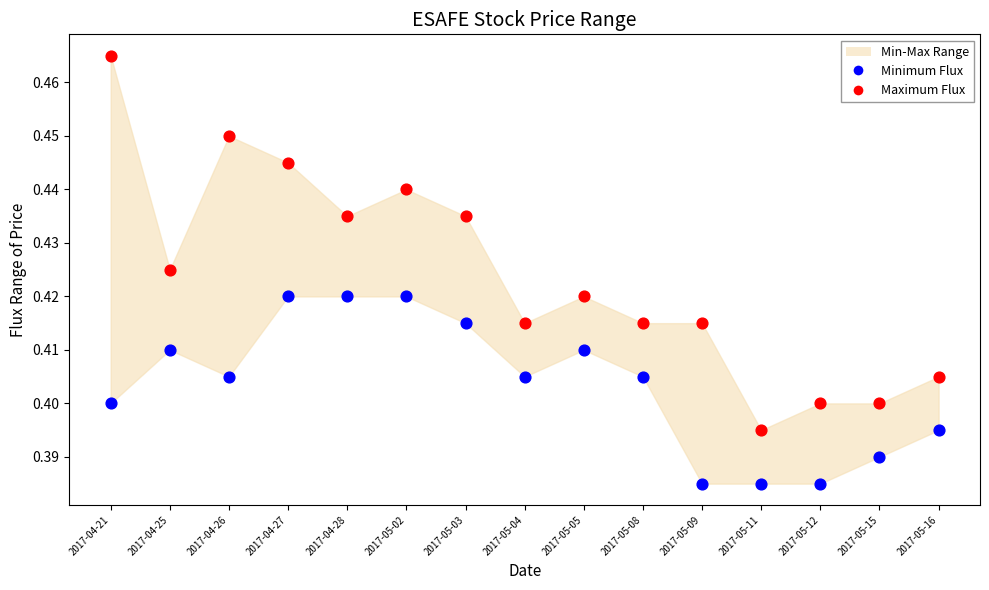

Which series has the largest Y range (max minus min)?

Maximum Flux